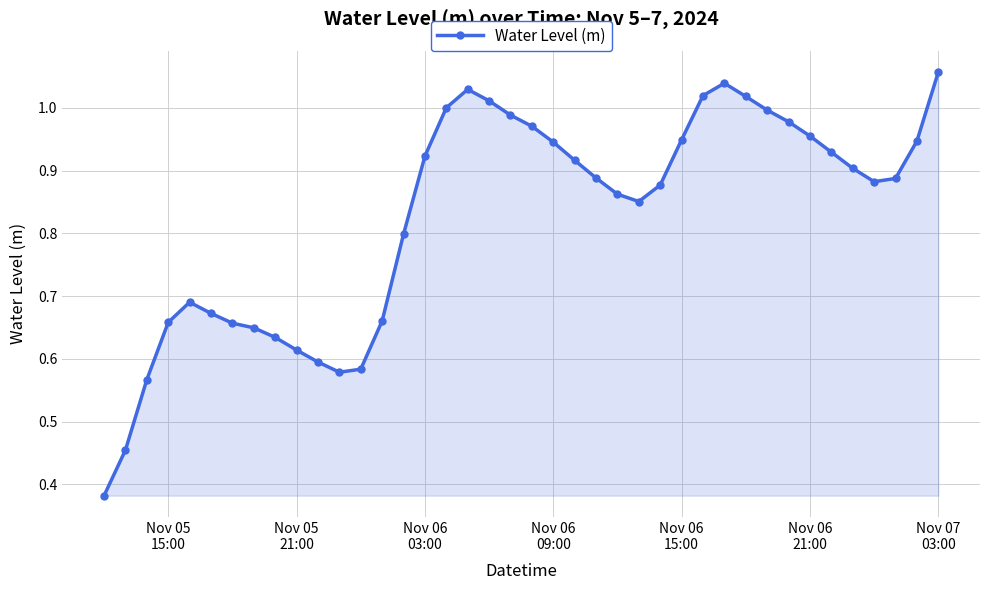

How many interior local peaks (higher than both neighbors) does the data have?

3